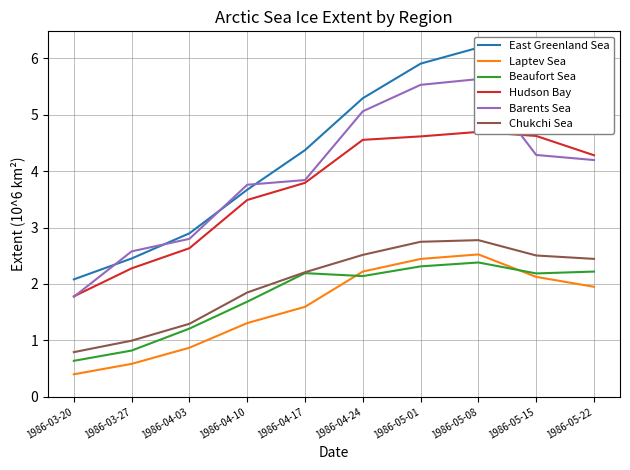

Which category has the lowest value in the Beaufort Sea series?

1986-03-20